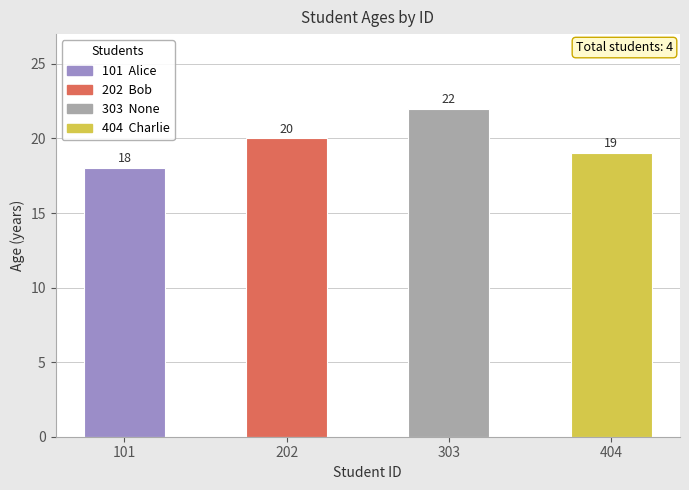

At which category does the chart reach its minimum across all series?

101